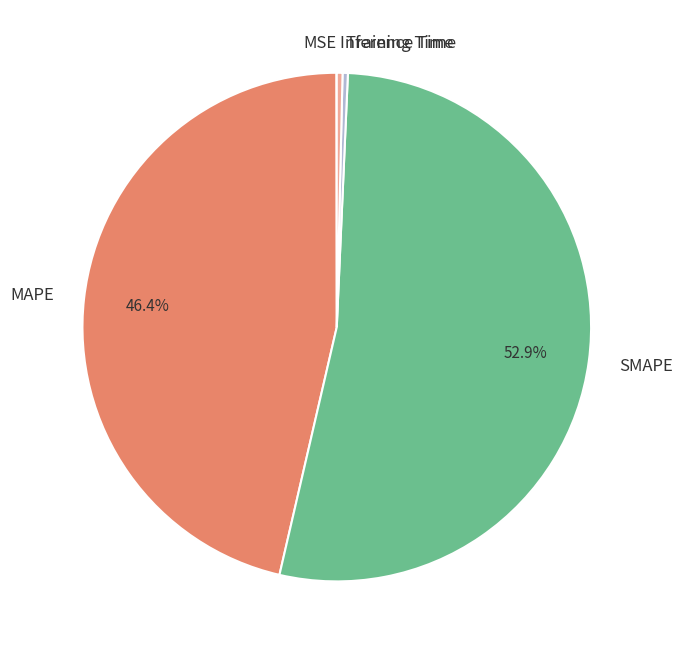

Combined, do Inference Time and MAPE account for over 50%?

No